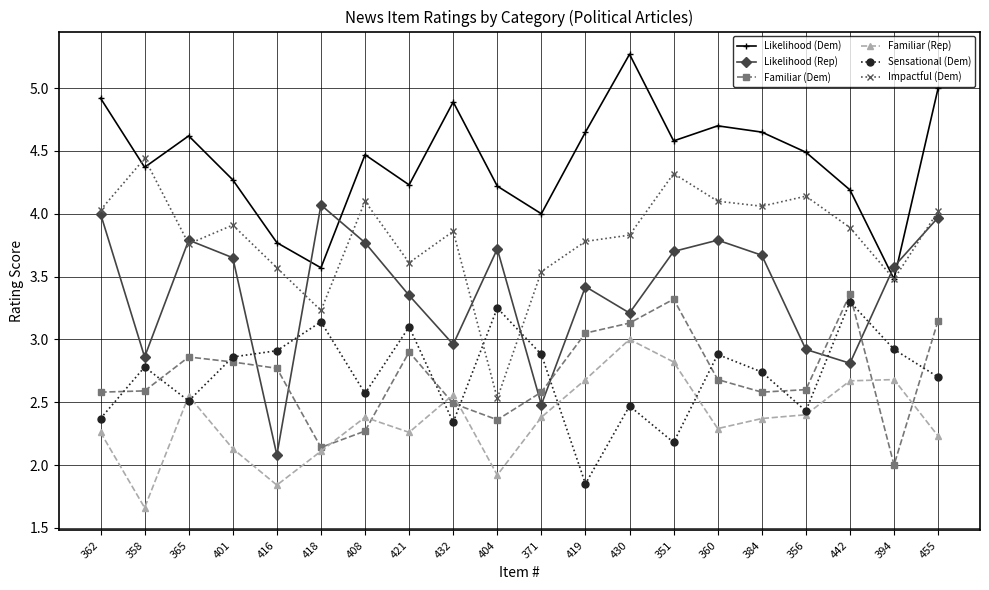

At which label is Familiar (Dem) closest to 2?

394